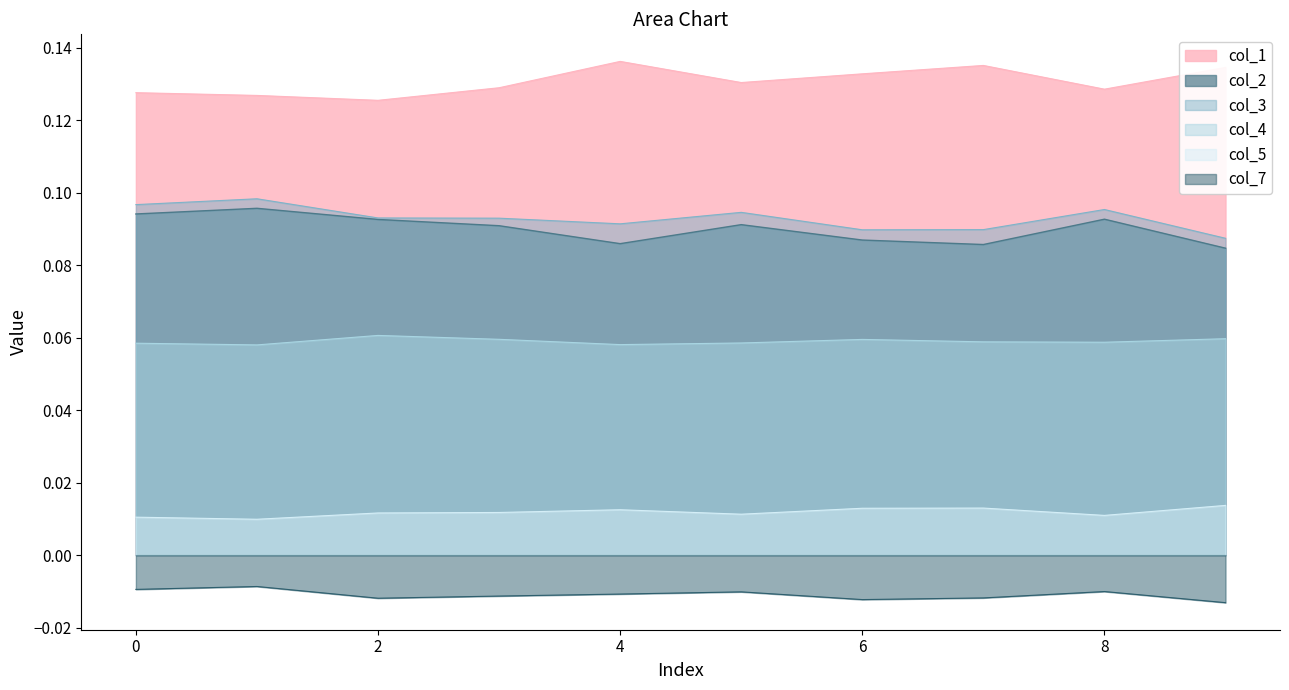

In col_3, how many points are higher than both neighbors (excluding endpoints)?

3